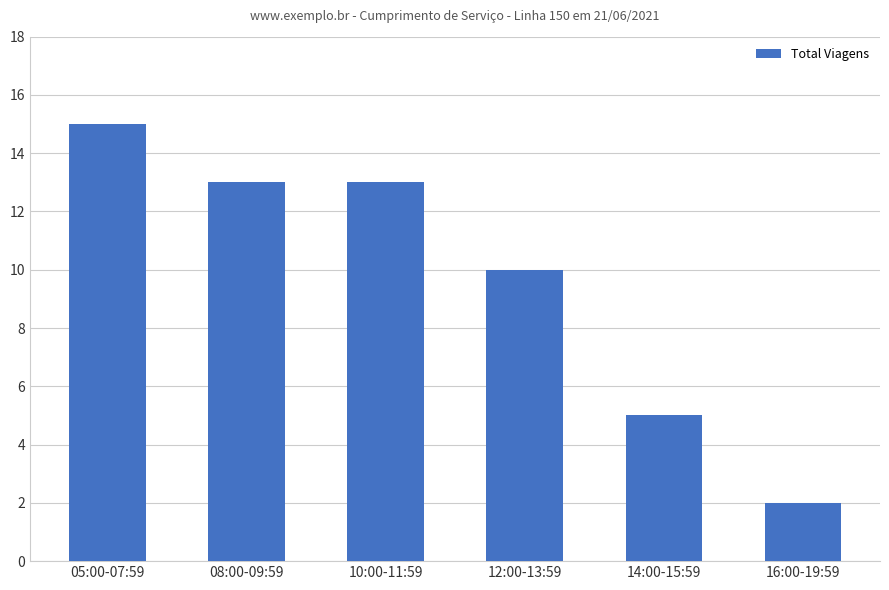

What position from the right is 10:00-11:59?

4